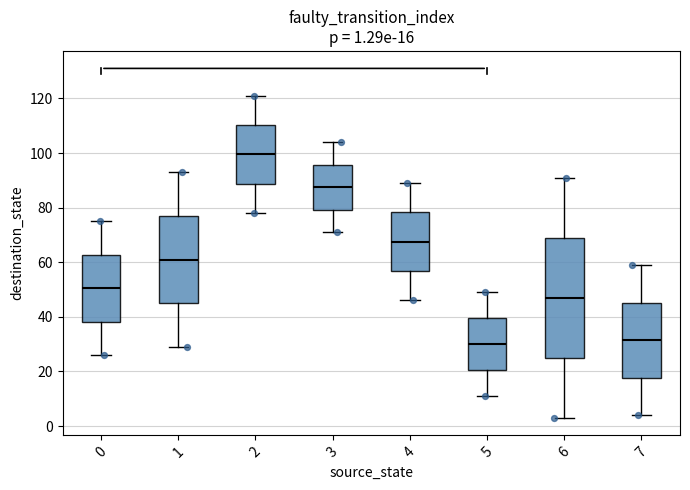

Comparing the boxes themselves (not the whiskers), which one is the tallest?

6